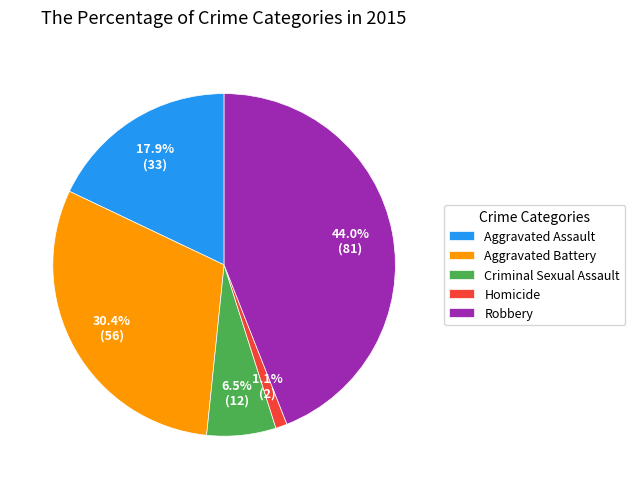

Is there a majority slice in this chart?

No